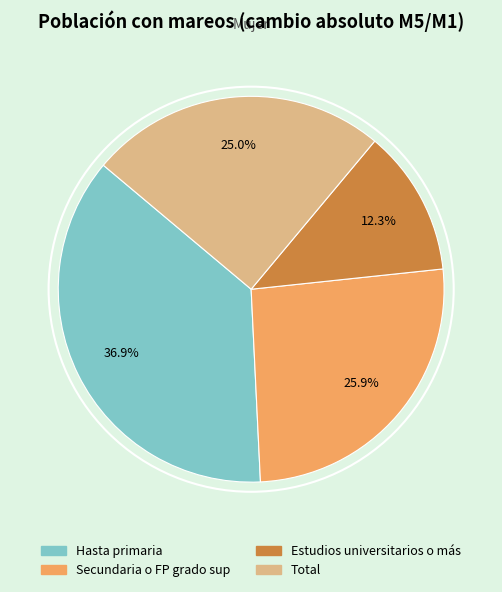

Combined, what portion of the pie is Secundaria o FP grado sup and Estudios universitarios o más?

38.2%